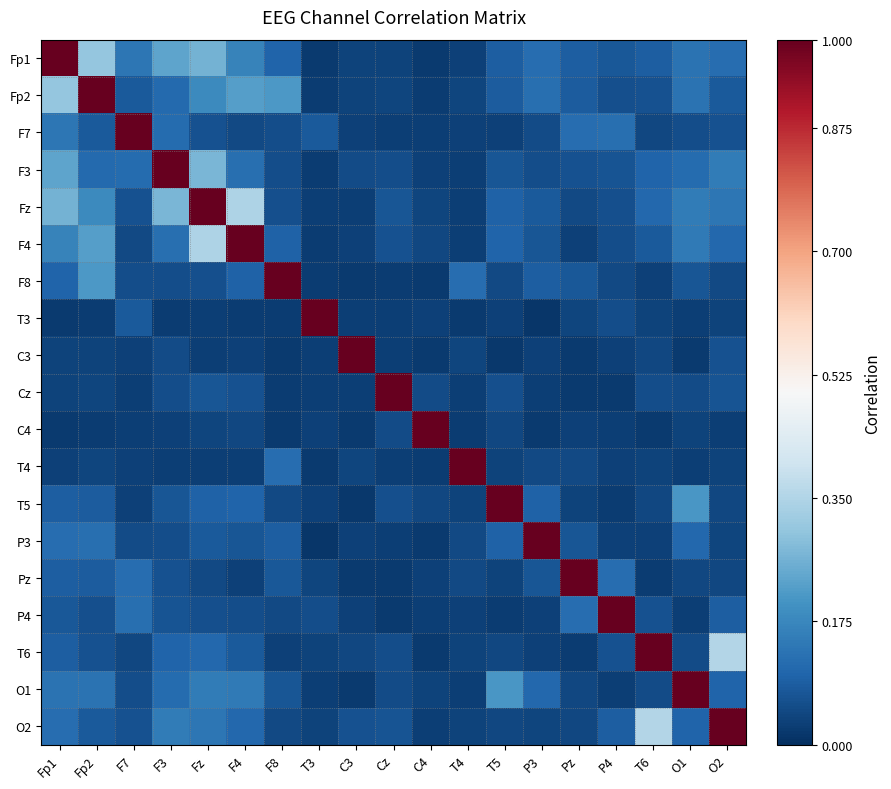

Rank the series at F7 from lowest to highest value.

C4, Cz, C3, T4, T5, T6, F4, P3, O1, F8, O2, Fz, Fp2, T3, F3, Pz, P4, Fp1, F7